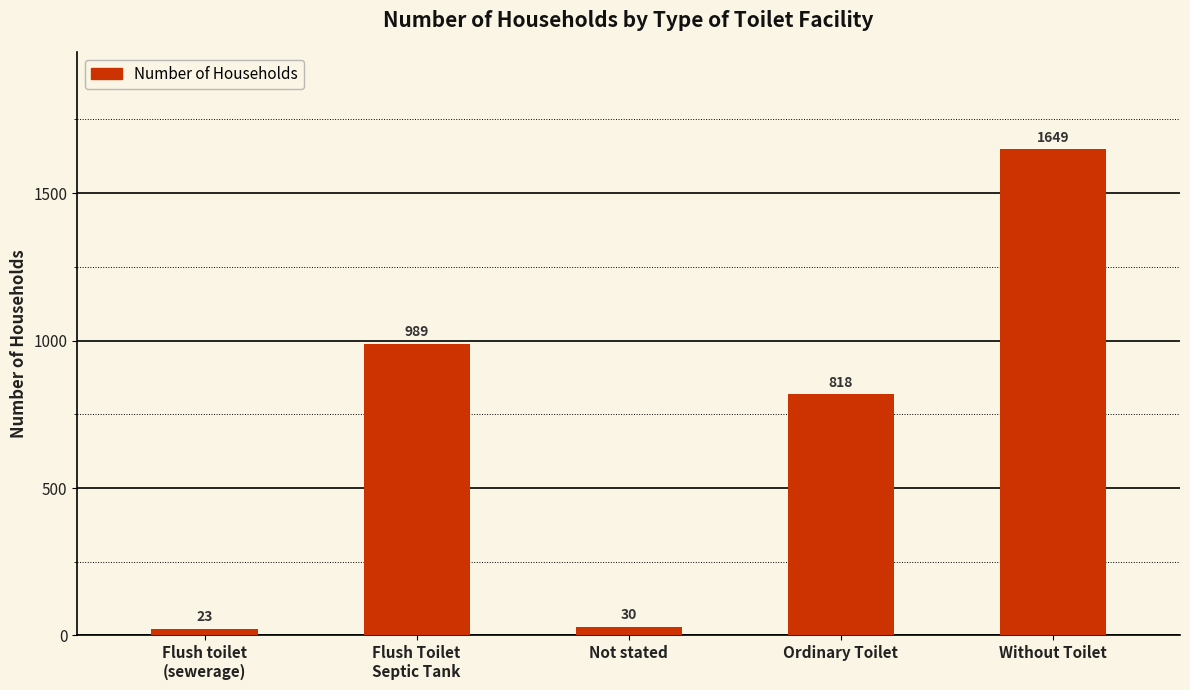

Reading left to right, transcribe all the data shown in this chart.

23	989	30	818	1649